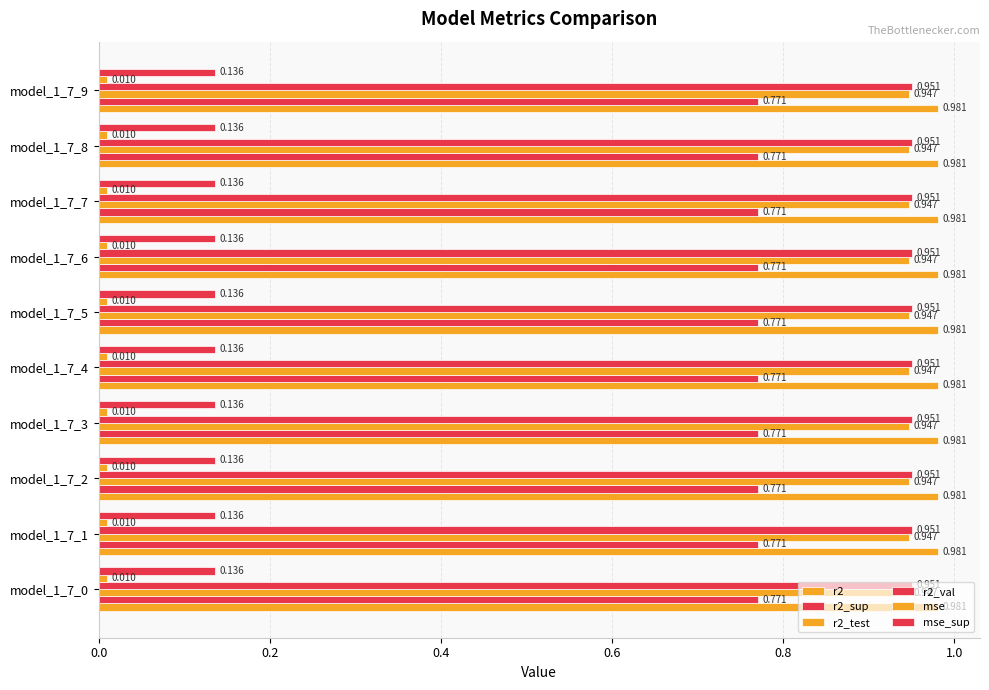

How many series are shown in this chart?

6